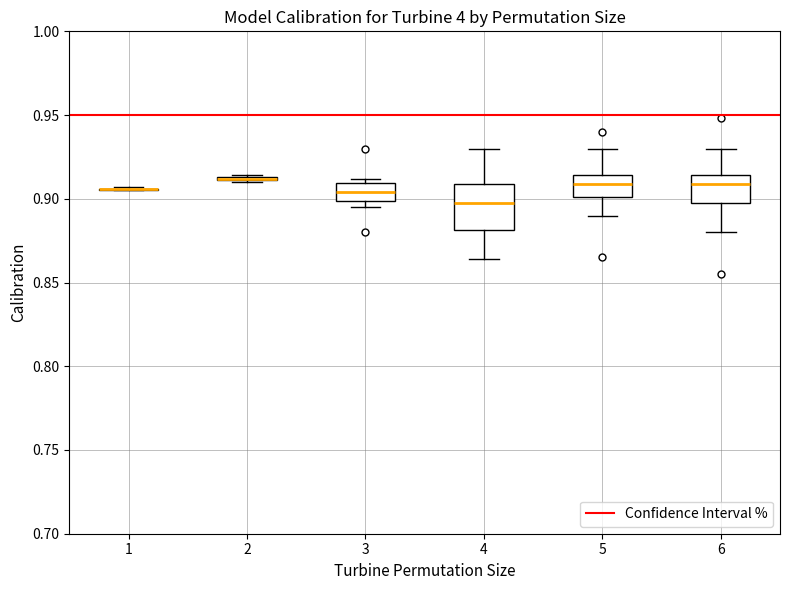

Reading left to right, read every box against the y-axis: the position of its median line, the range the box covers, and the ends of its whiskers. The values are not printed on the chart, so give them approximately, as read against the axis.

1: box collapsed to a line at 0.905, whiskers 0.905 to 0.905
2: box collapsed to a line at 0.910, whiskers 0.910 to 0.915
3: median 0.905, box 0.900 to 0.910, whiskers 0.895 to 0.910 (just above the box's upper edge)
4: median 0.900, box 0.880 to 0.910, whiskers 0.865 to 0.930
5: median 0.910, box 0.900 to 0.915, whiskers 0.890 to 0.930
6: median 0.910, box 0.900 to 0.915, whiskers 0.880 to 0.930